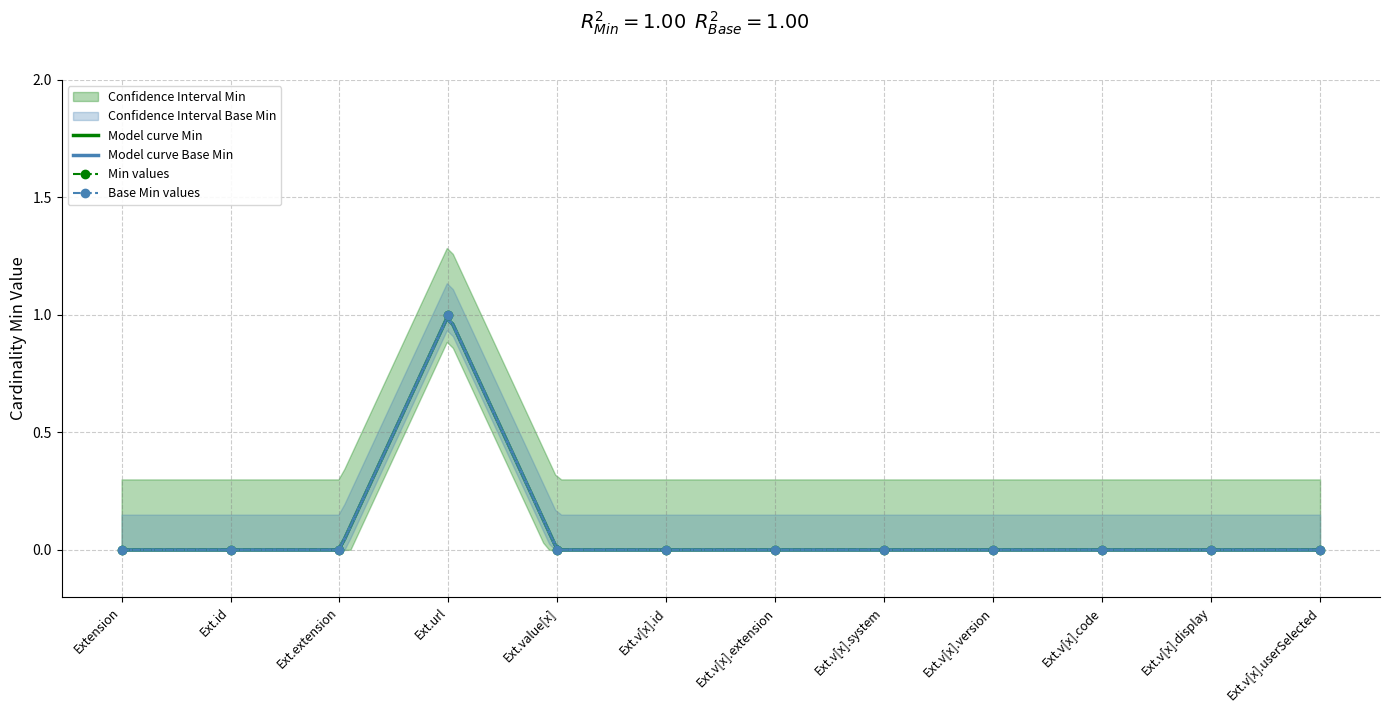

How many interior local peaks does the Min series have?

1